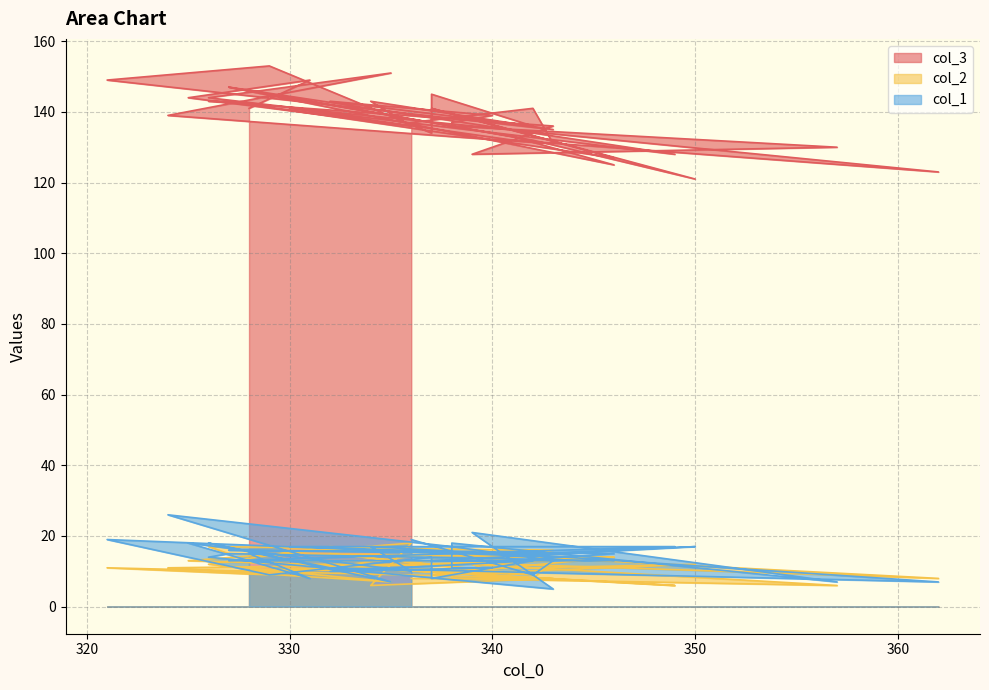

At which category is the sum across all series the highest?

321